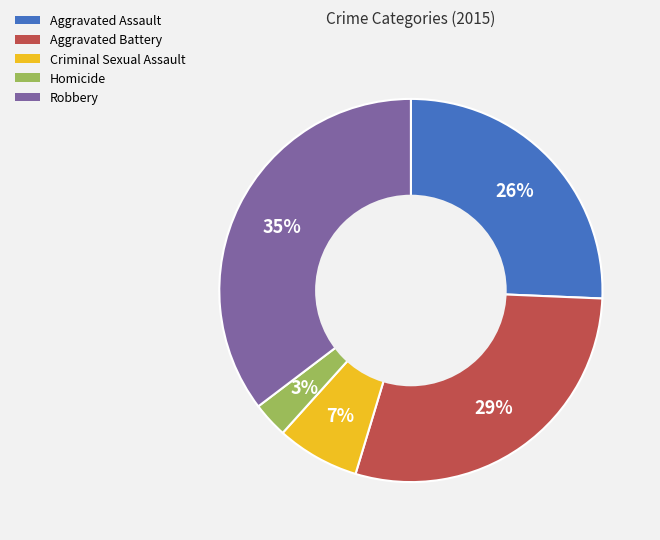

To the nearest percent, what is the difference between the Homicide and Criminal Sexual Assault slice percentages?

4%